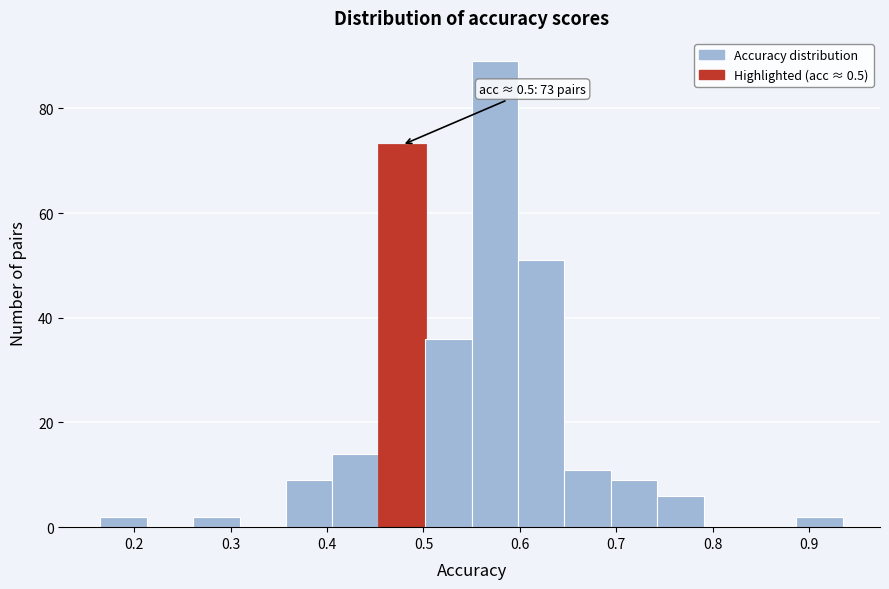

Over which range of the x-axis is the bar tallest?

0.55 to 0.60